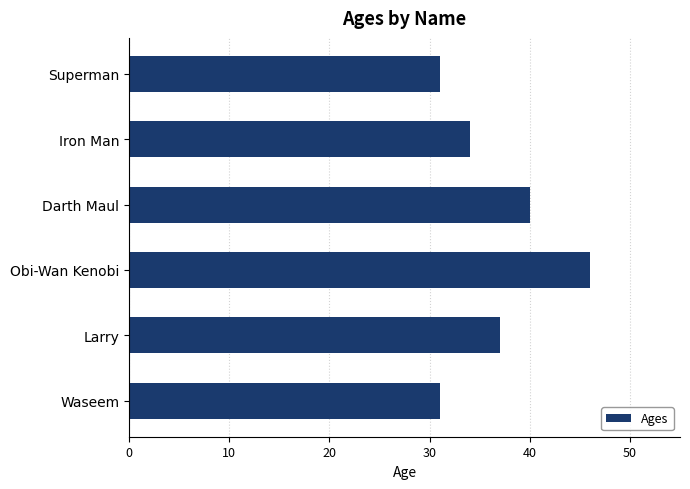

Reading bottom to top, extract all data points from this chart.

31	37	46	40	34	31